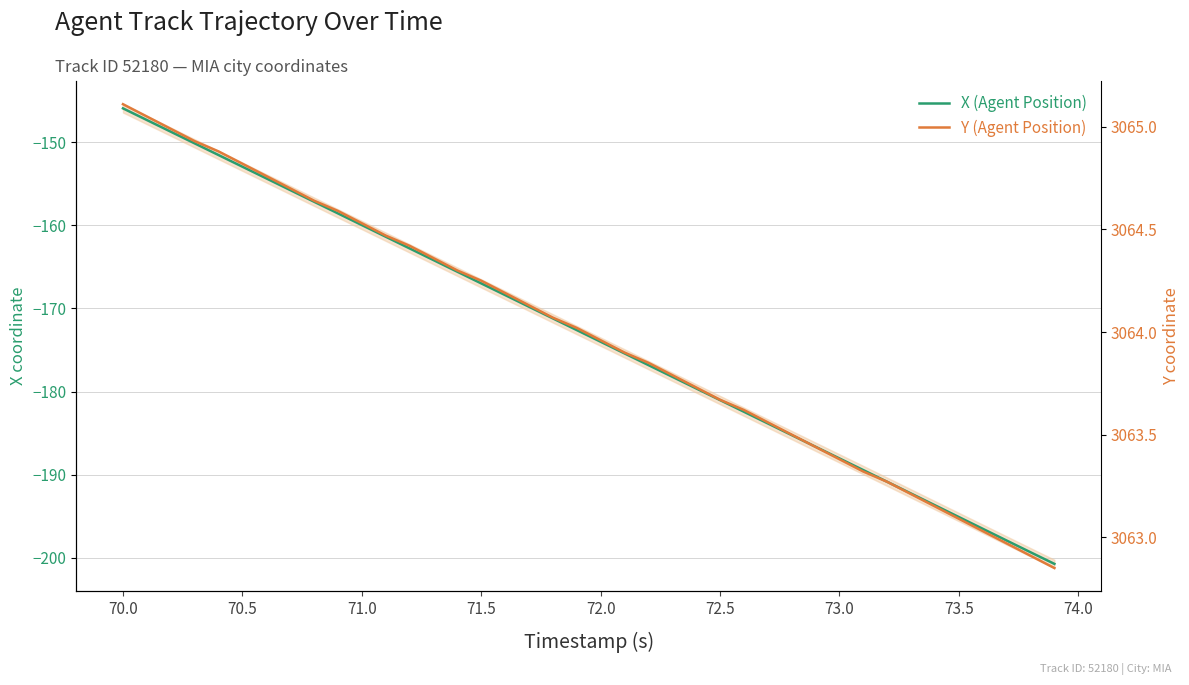

The value of X (Agent Position) at 27 is -255.4. True or false?

False